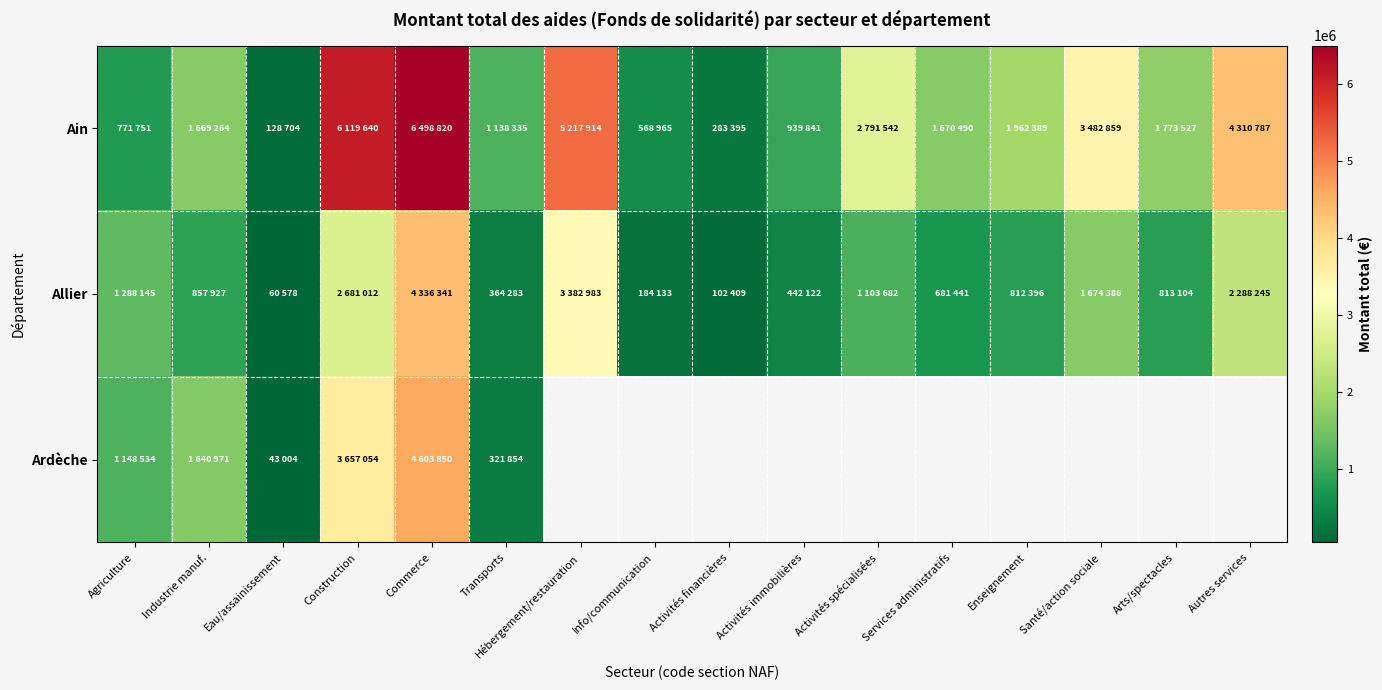

At which label does Ain reach its minimum?

Eau/assainissement